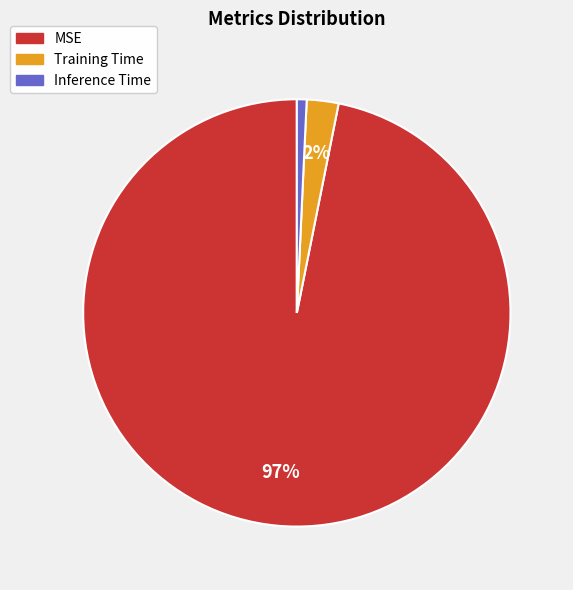

To the nearest percent, what is the difference between the largest and smallest slice percentages?

96%